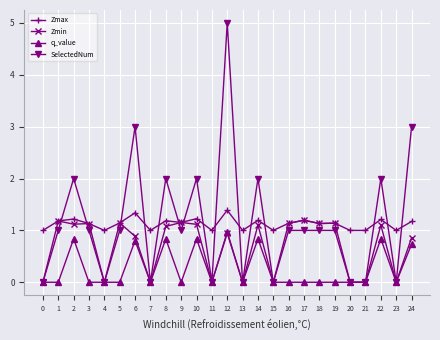

What is the spread (max minus min) of values at 4?

1.0